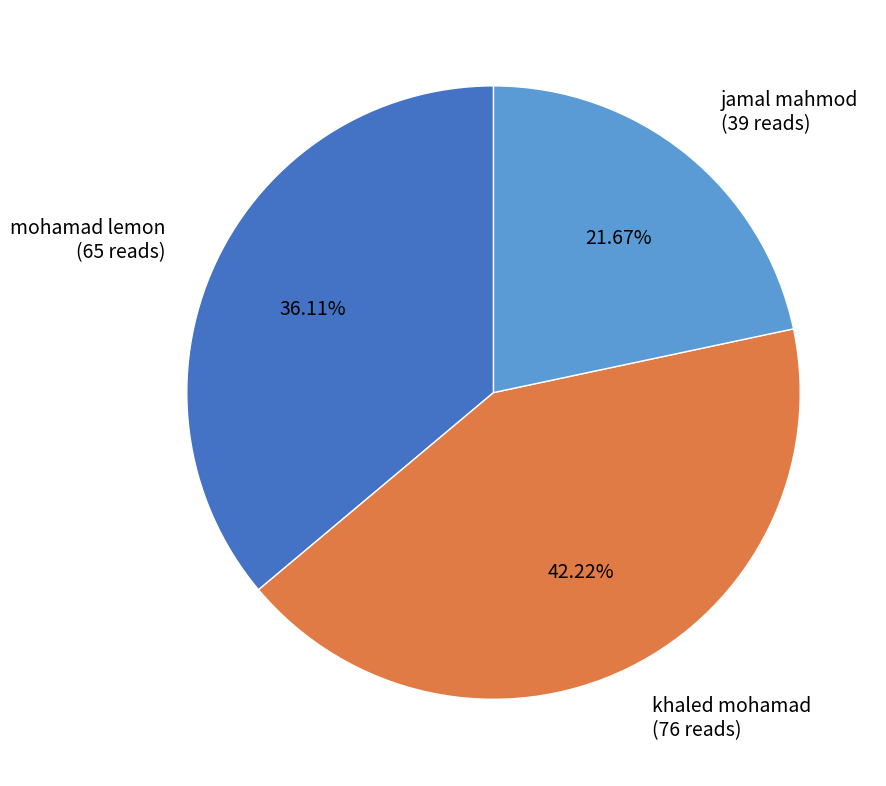

Is there any slice that represents more than half of the pie?

No